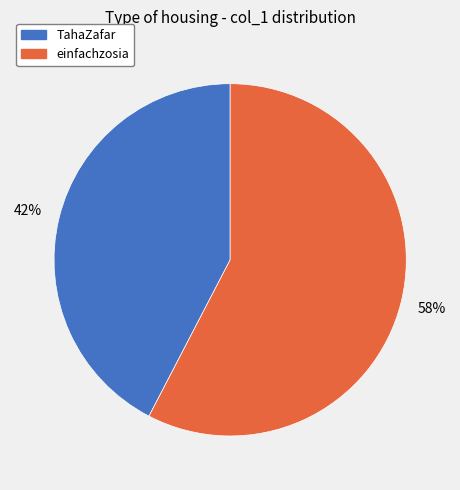

The TahaZafar slice represents 30% of the pie. True or false?

False